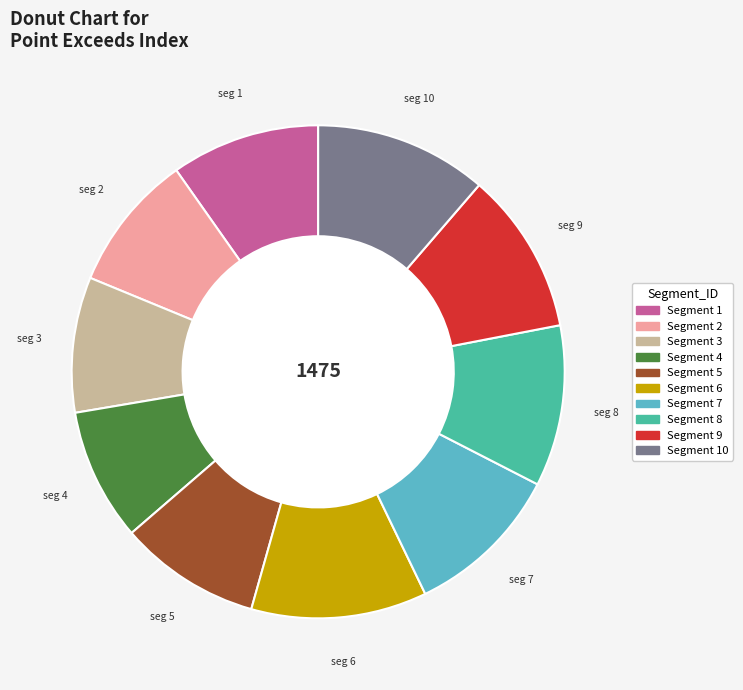

Does any single category account for the majority?

No